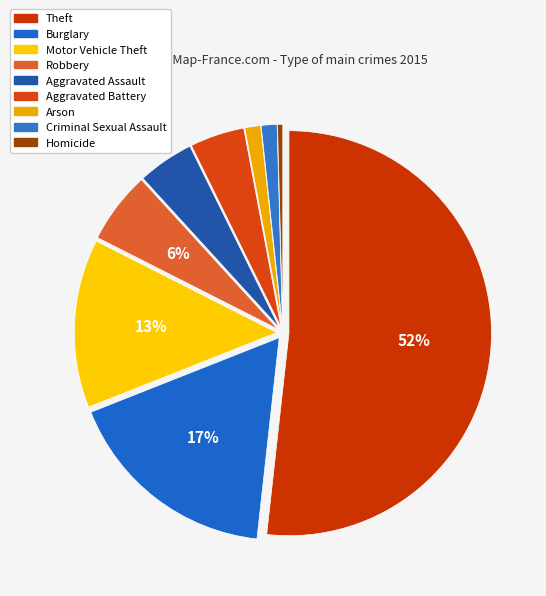

The Arson slice represents 1% of the pie. True or false?

True